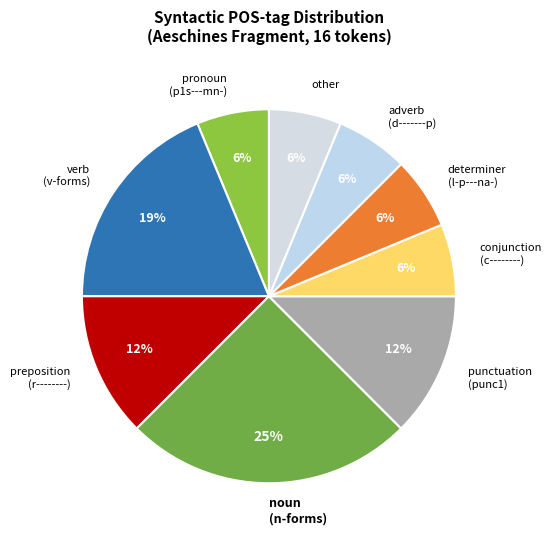

Approximately how many times larger is the value at noun (n-forms) compared to verb (v-forms)?

1.3